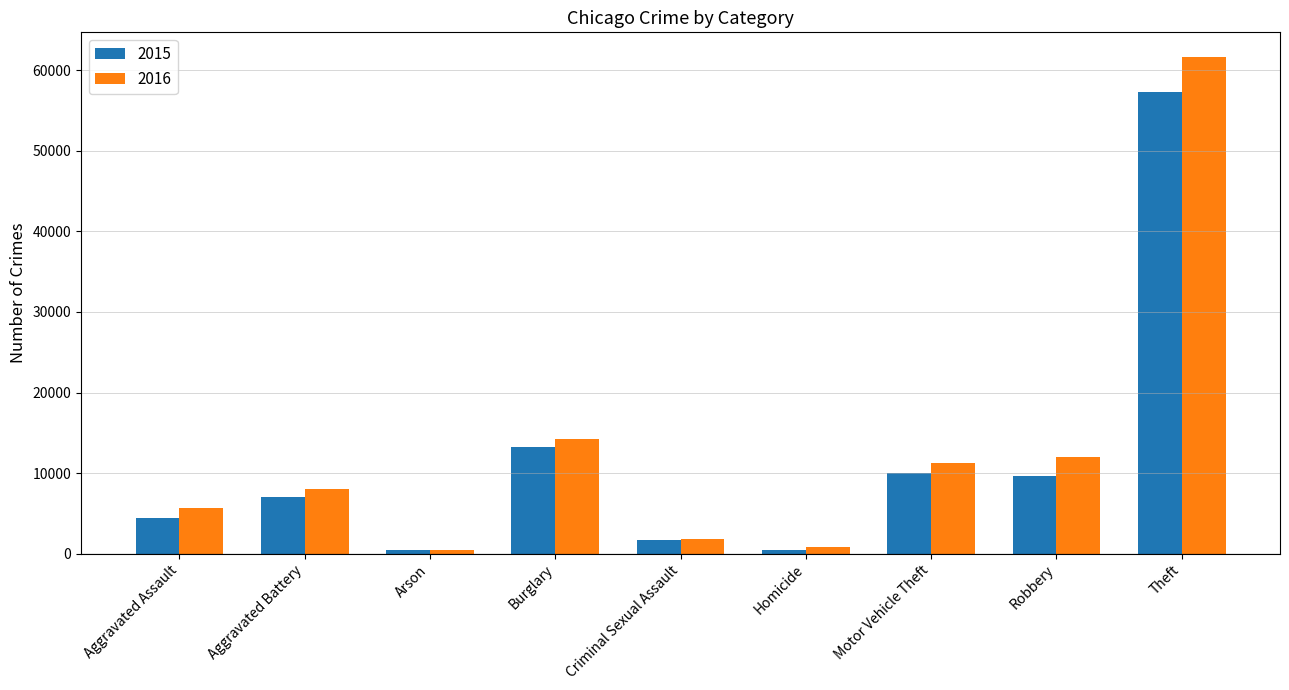

What is the value of the 2015 bar at the 4th from the left?

13184